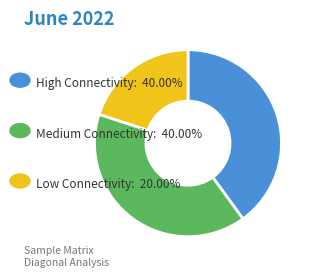

Is there a majority slice in this chart?

No